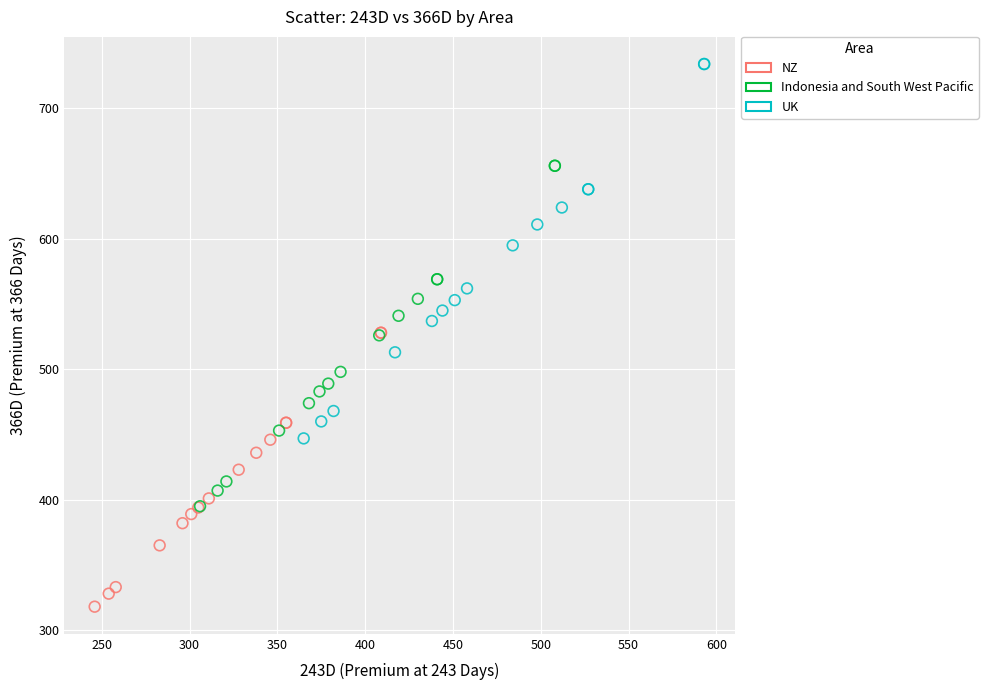

Which series contains the lowest Y value?

NZ